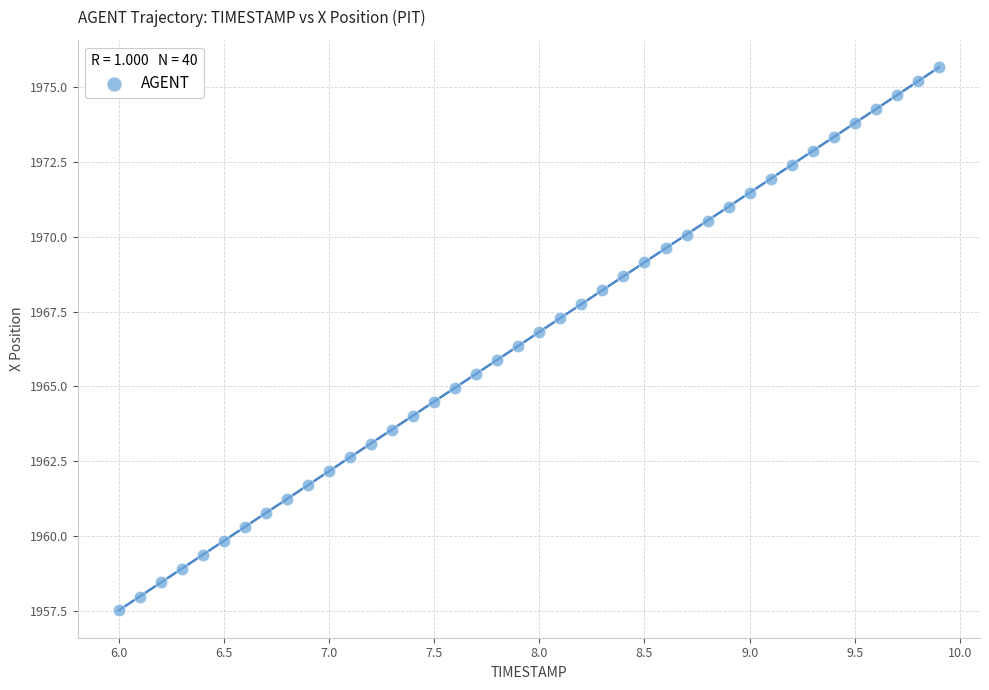

What is the range of X values (max minus min)?

3.9